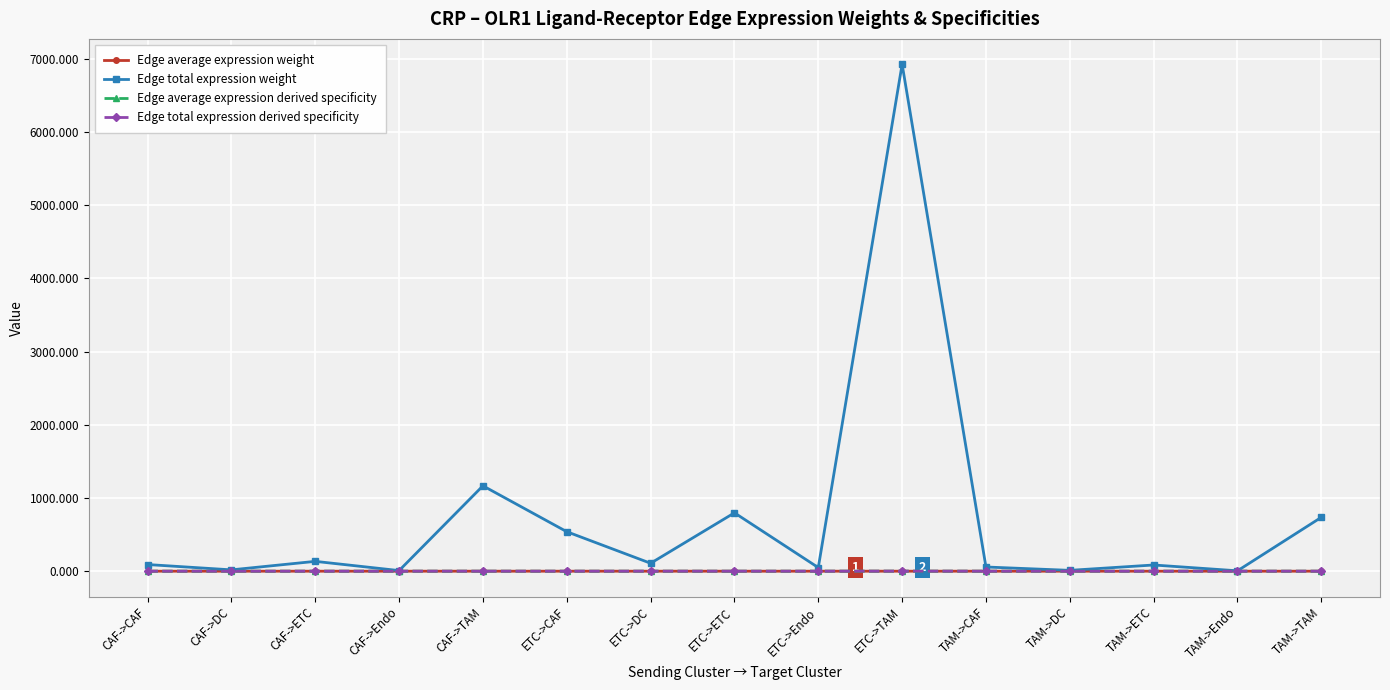

At which category is the sum across all series the highest?

ETC->TAM